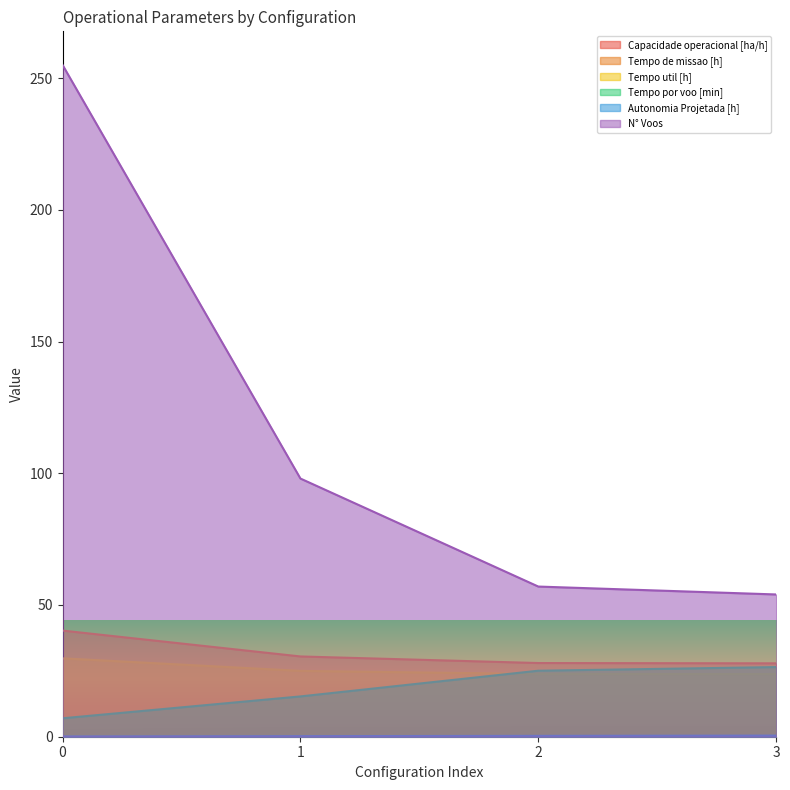

The Tempo util [h] series shows 35.8 at 2. True or false?

False